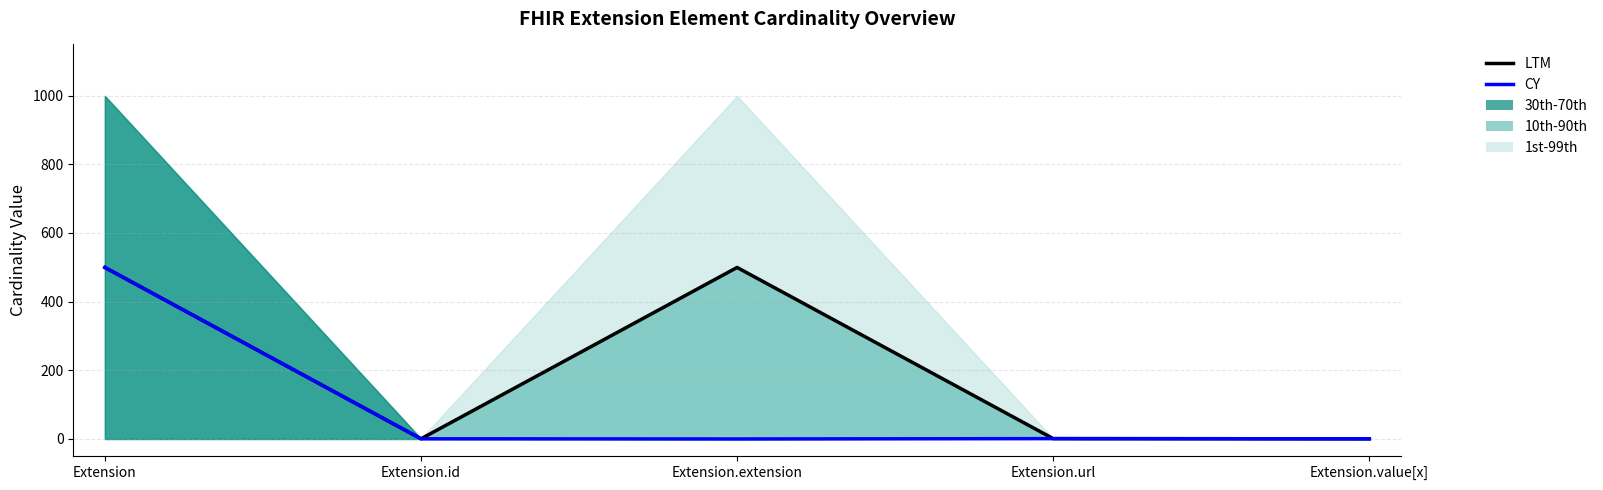

Which category has the lowest value across all series?

Extension.extension